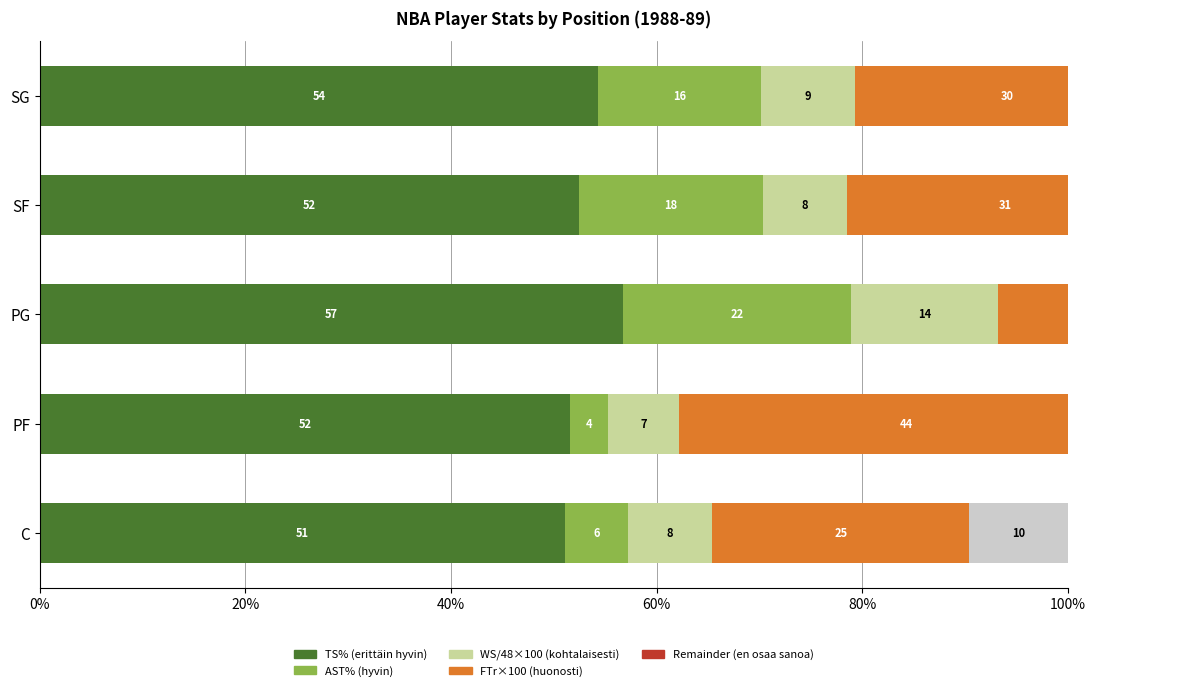

What value does the FTr×100 series have at PG?

36.3